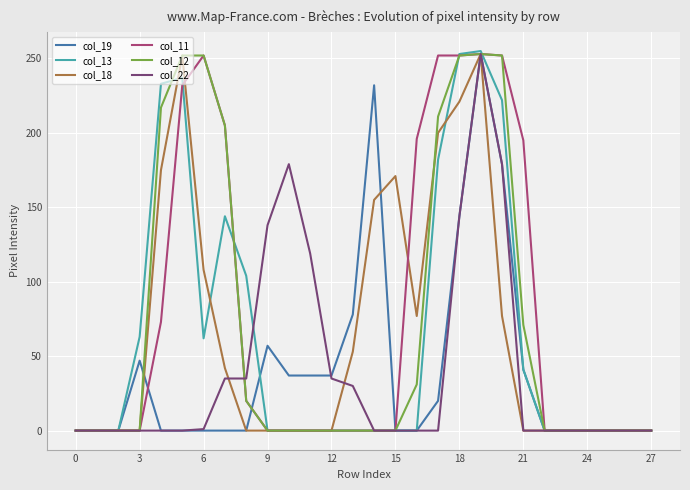

Does the chart display data point markers on the line(s)?

No